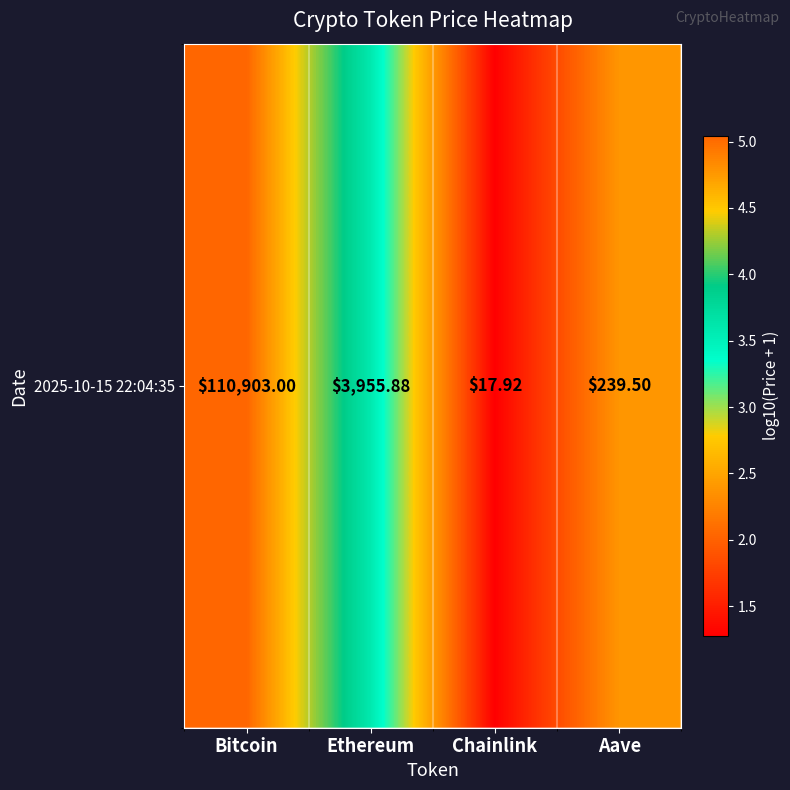

Is it true that the value at Chainlink is 0.5?

False